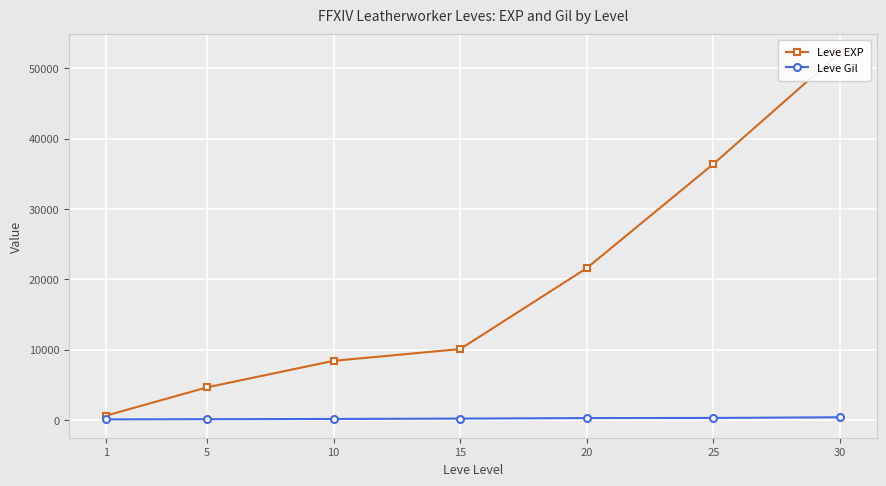

What is the lowest value of the Leve EXP series?

630